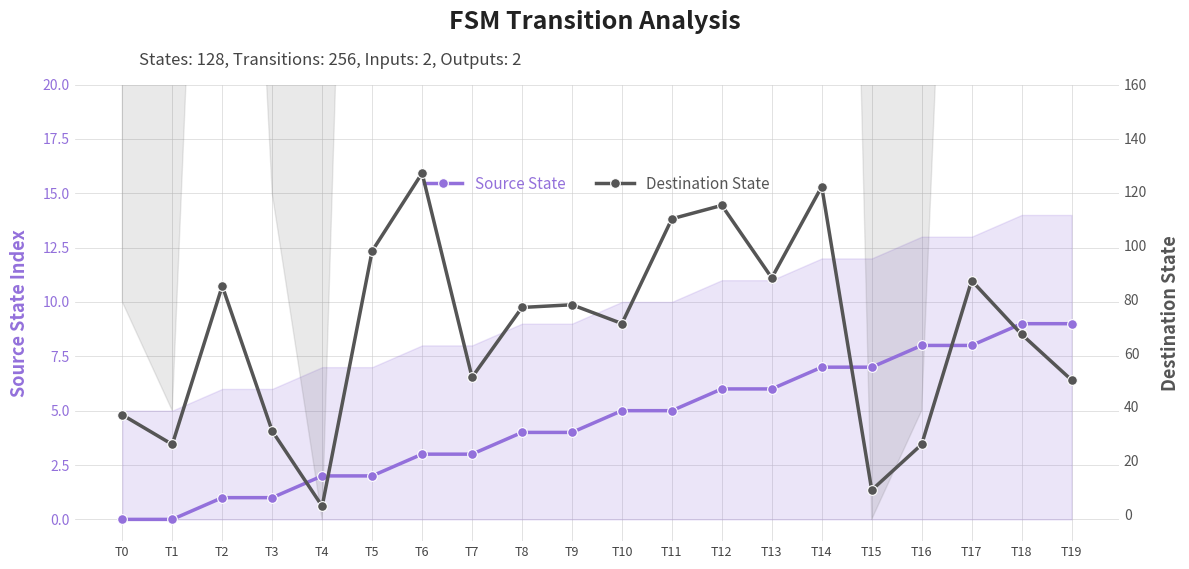

The value of Destination State at T5 is 98. True or false?

True